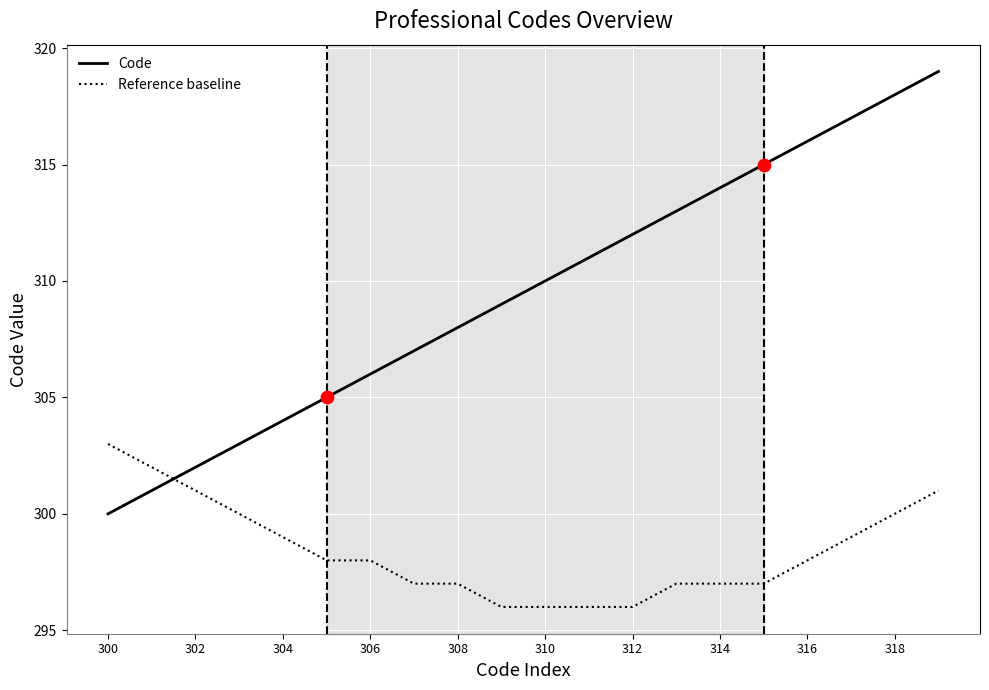

Which series has the largest total across all categories?

Code